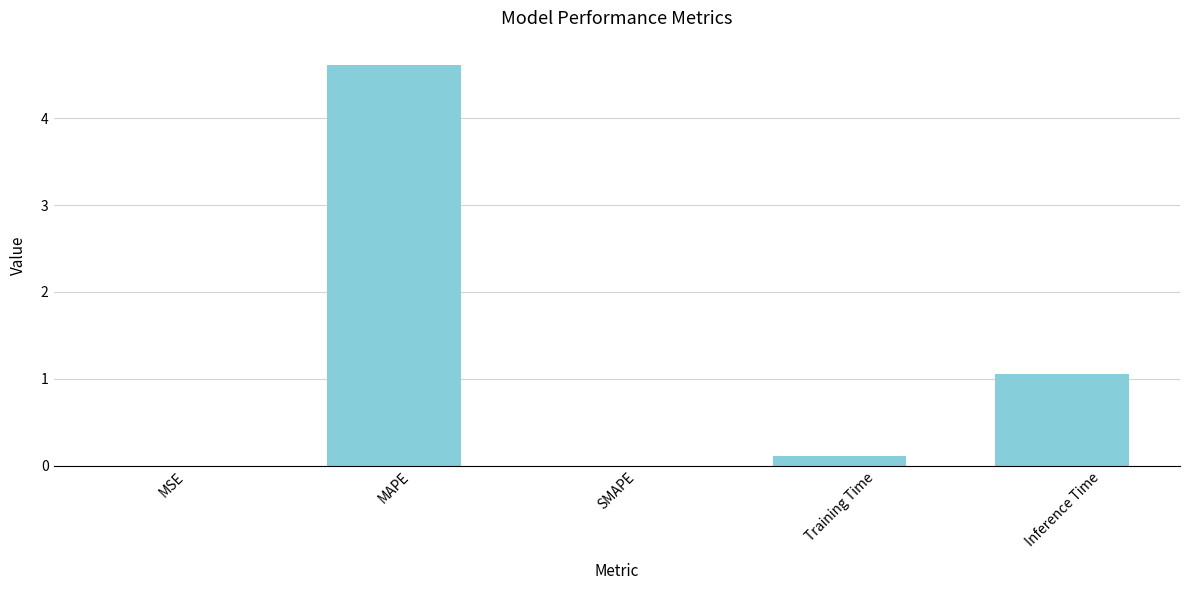

What is the change in value from Training Time to Inference Time?

+0.9